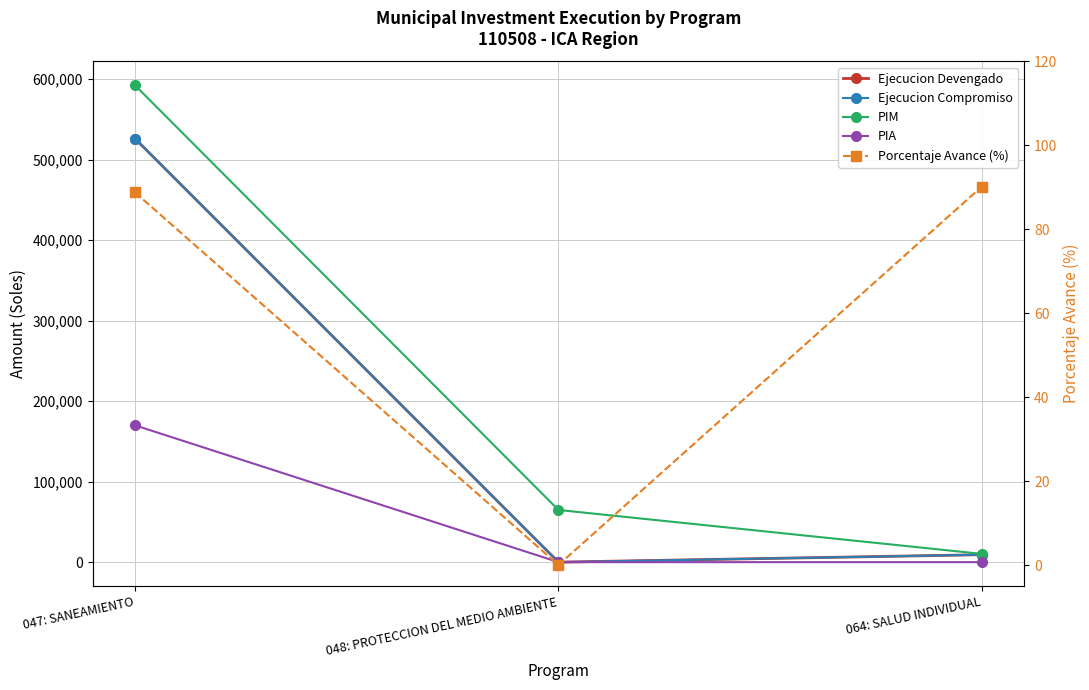

What position from the left is 047: SANEAMIENTO?

1